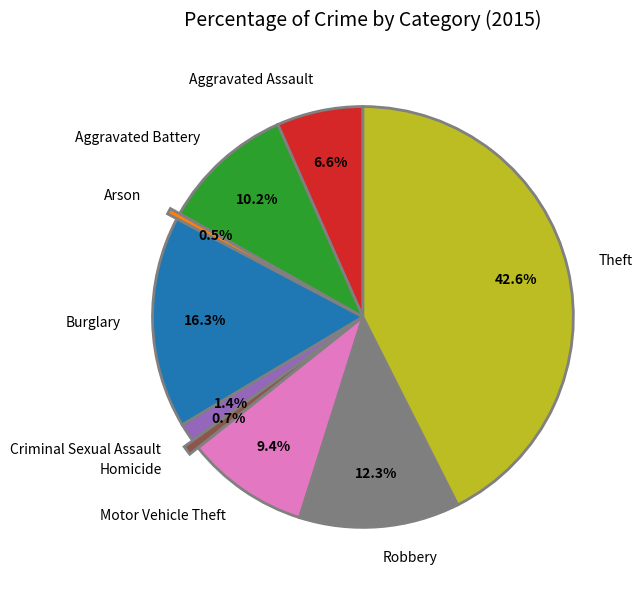

Between Burglary and Aggravated Battery, which is larger?

Burglary